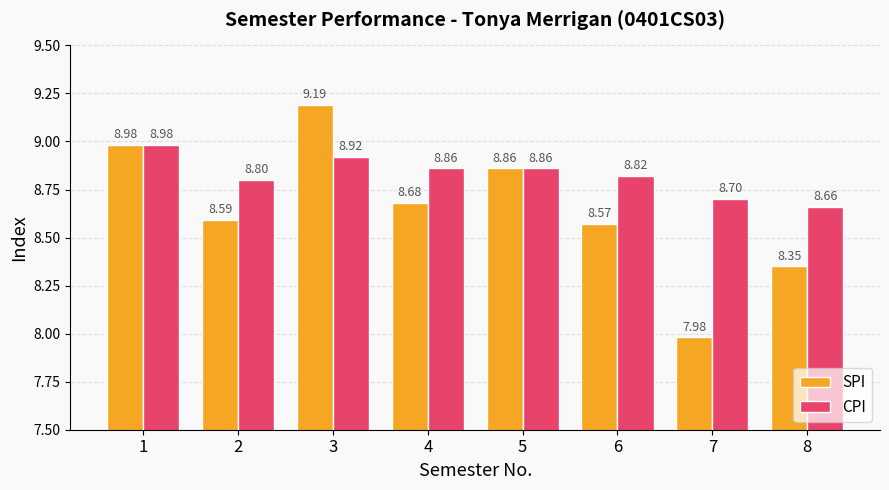

What is the greatest value displayed?

9.2